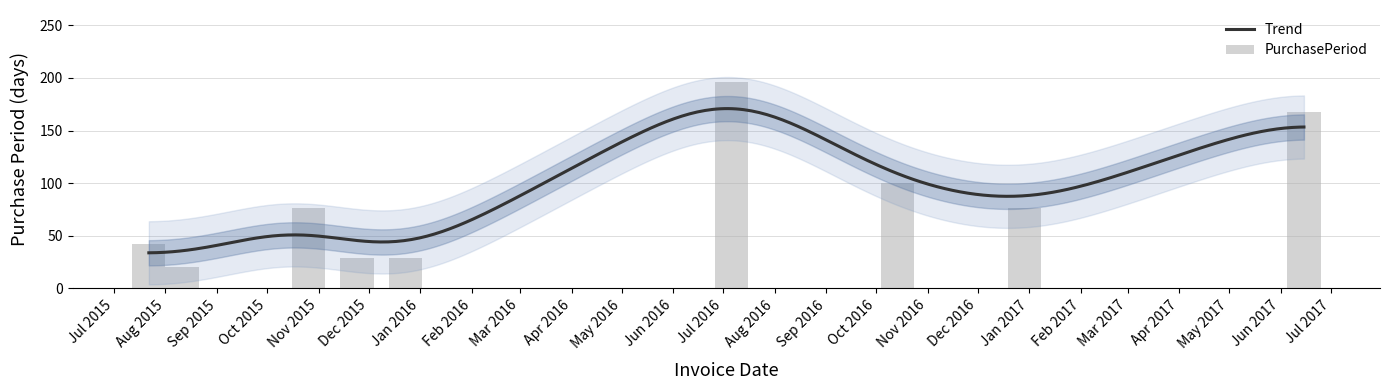

What is the minimum value shown in the chart?

20